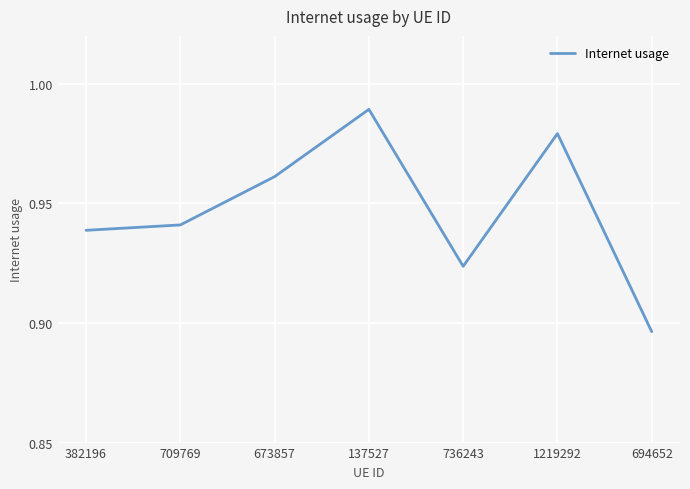

At which category does the data reach its first local peak?

137527